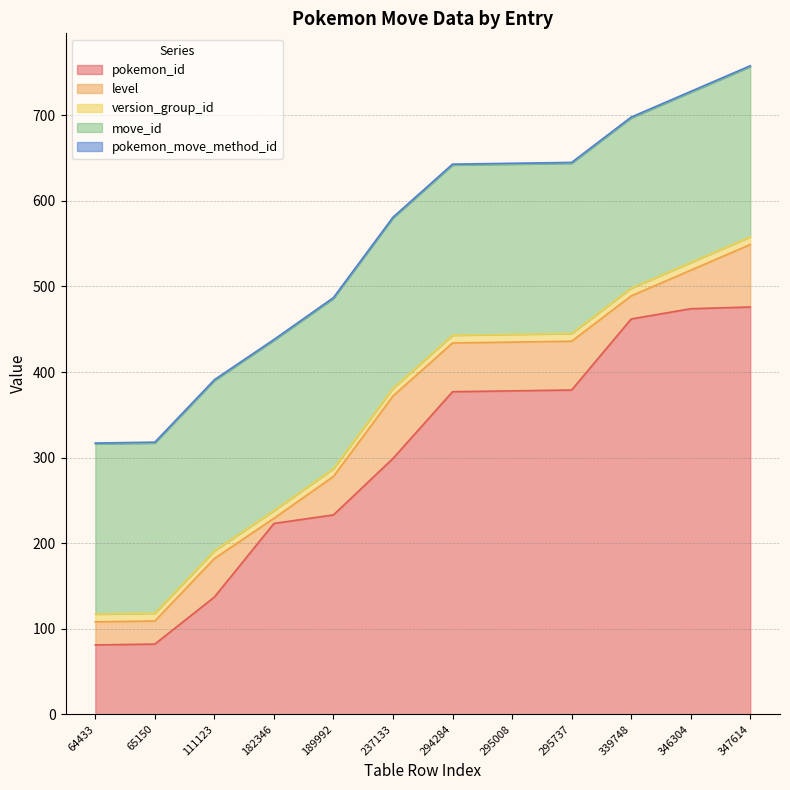

True or false: pokemon_move_method_id and level intersect in this chart.

False